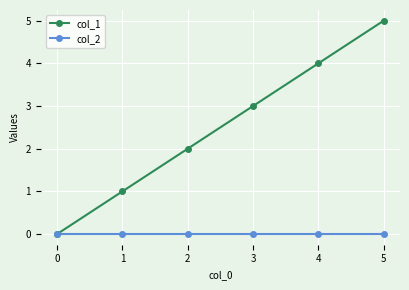

What is the maximum value for col_1?

5